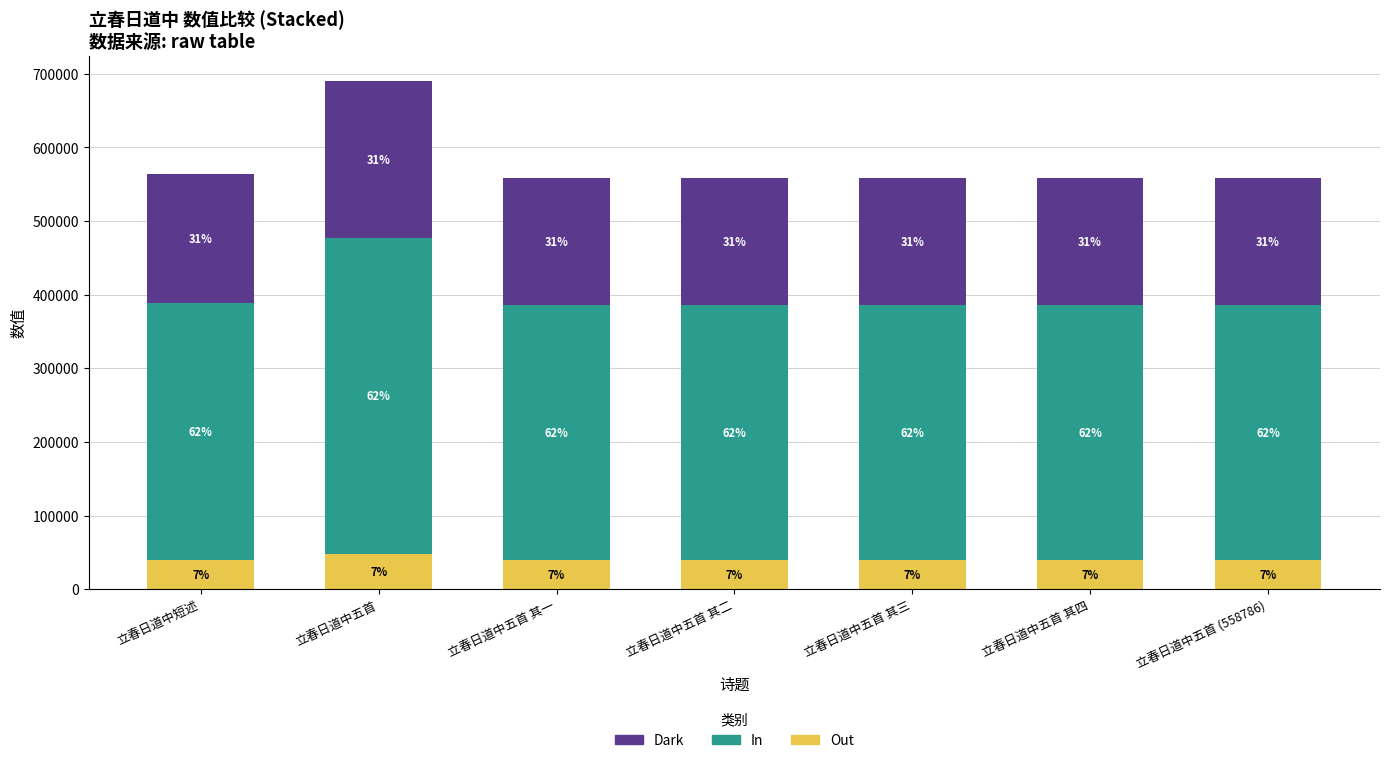

At how many categories does at least one series exceed 130379?

7